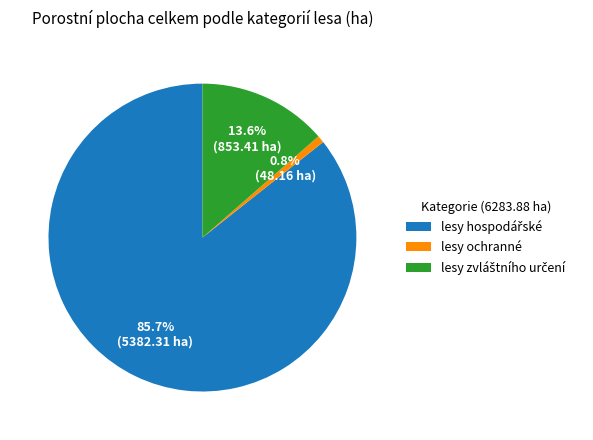

What is the smallest slice in the pie chart?

lesy ochranné